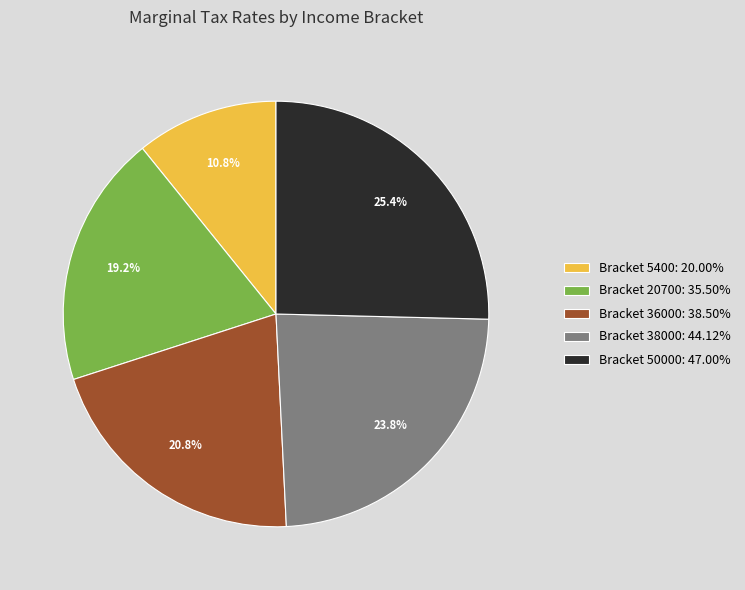

Count the number of slices in the pie.

5